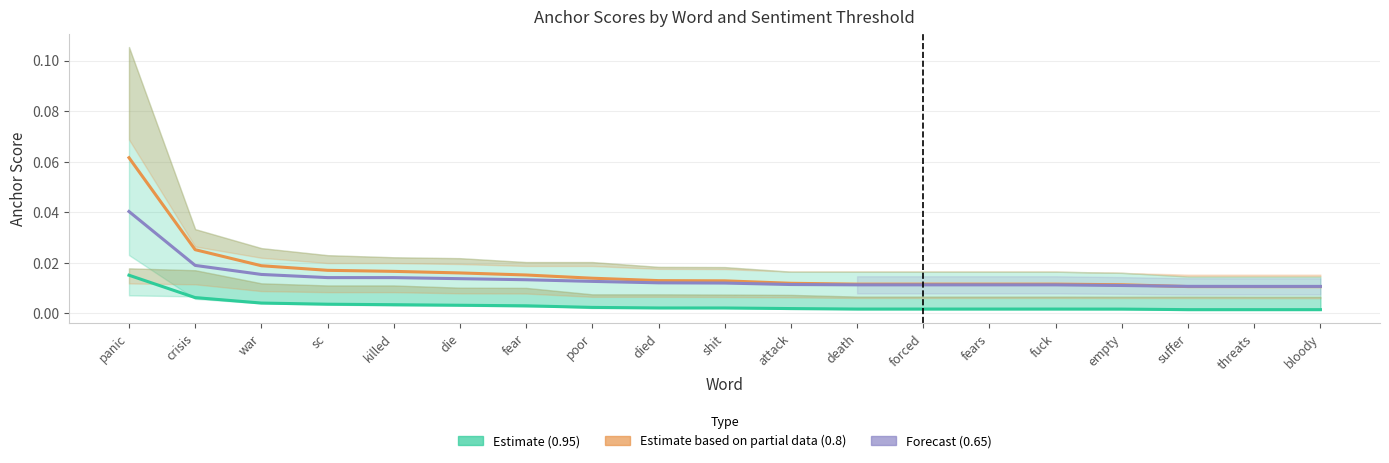

Reading left to right, transcribe all the data shown in this chart.

Estimate (0.95): 0.0	0.0	0.0	0.0	0.0	0.0	0.0	0.0	0.0	0.0	0.0	0.0	0.0	0.0	0.0	0.0	0.0	0.0	0.0
Estimate based on partial data (0.8): 0.1	0.0	0.0	0.0	0.0	0.0	0.0	0.0	0.0	0.0	0.0	0.0	0.0	0.0	0.0	0.0	0.0	0.0	0.0
Forecast (0.65): 0.0	0.0	0.0	0.0	0.0	0.0	0.0	0.0	0.0	0.0	0.0	0.0	0.0	0.0	0.0	0.0	0.0	0.0	0.0